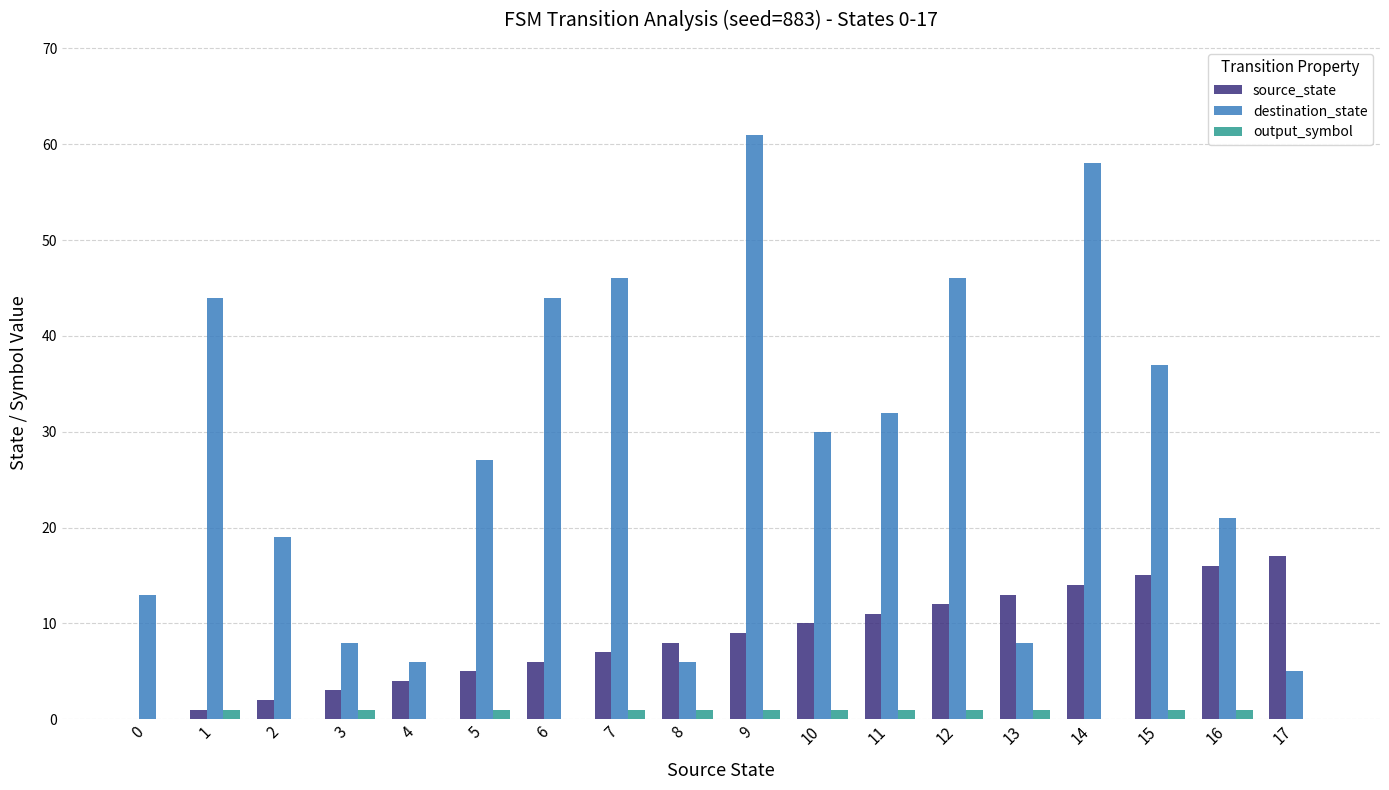

Is the value of destination_state at 5 greater than the value of source_state at 16?

Yes